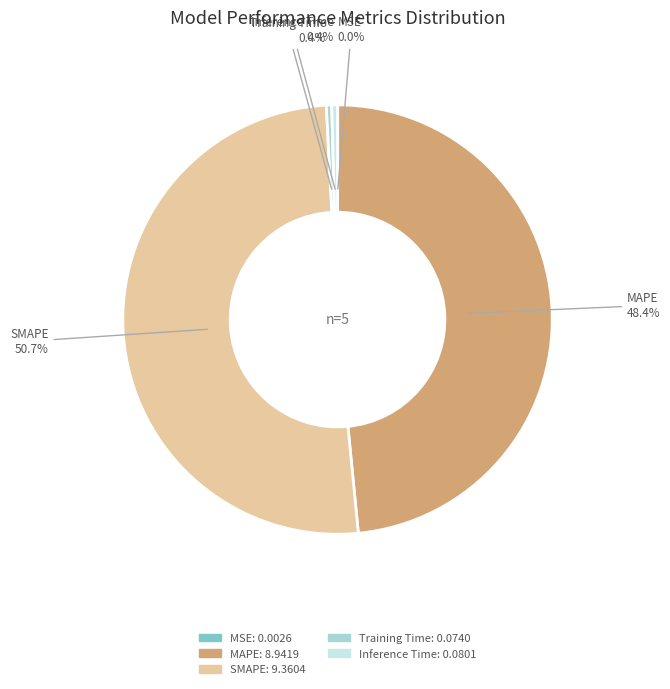

Is there a majority slice in this chart?

Yes